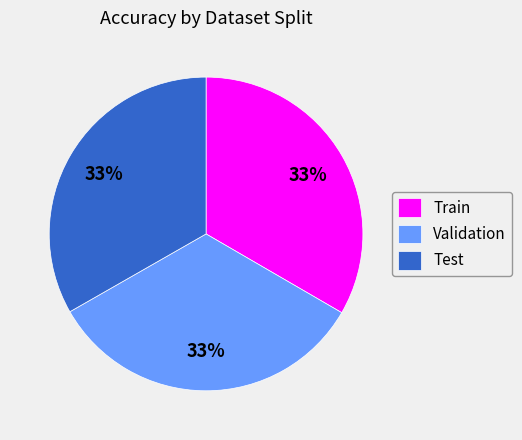

Do Train and Validation together represent more than half of the pie?

Yes